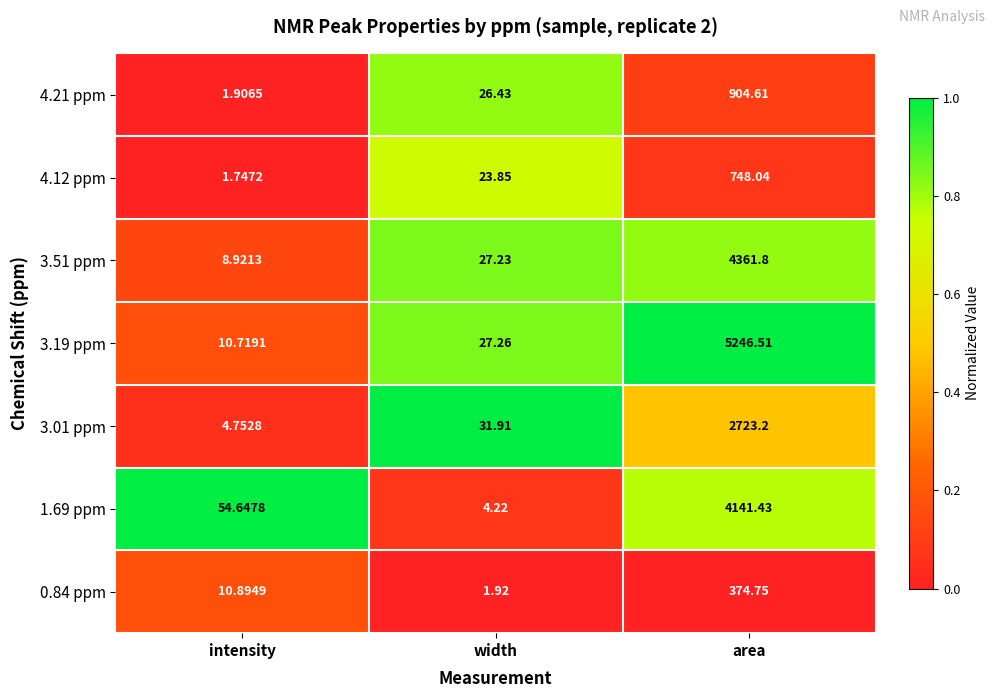

At which category is the sum across all series the highest?

area